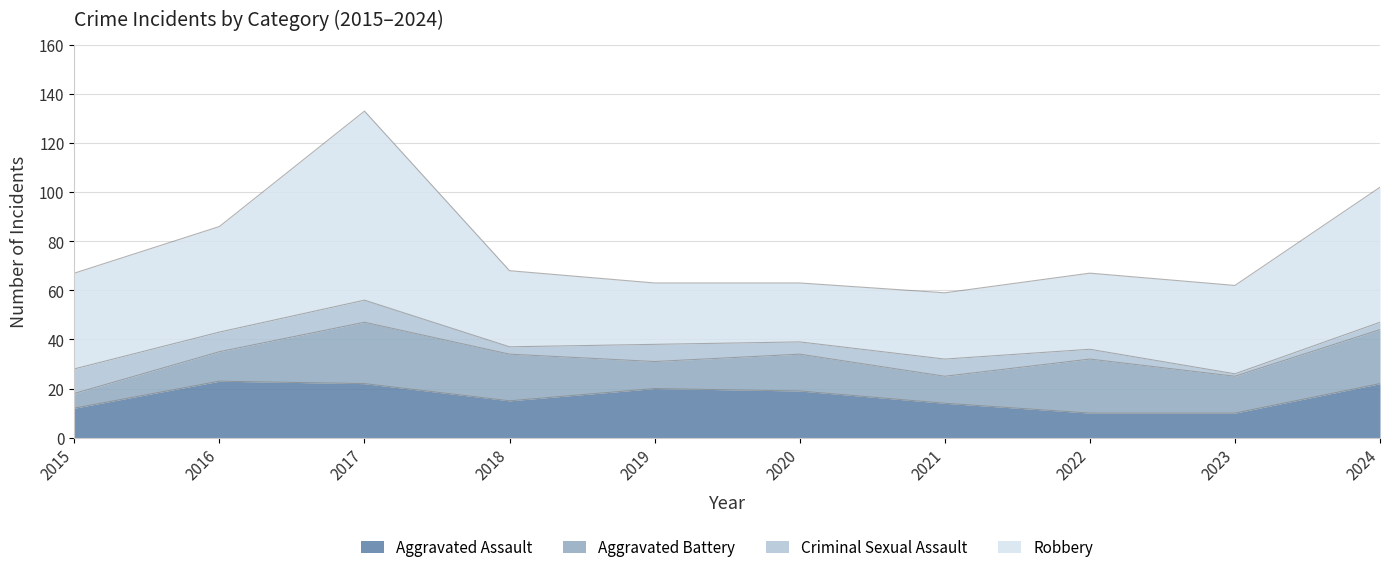

What is the minimum value shown in the chart?

1